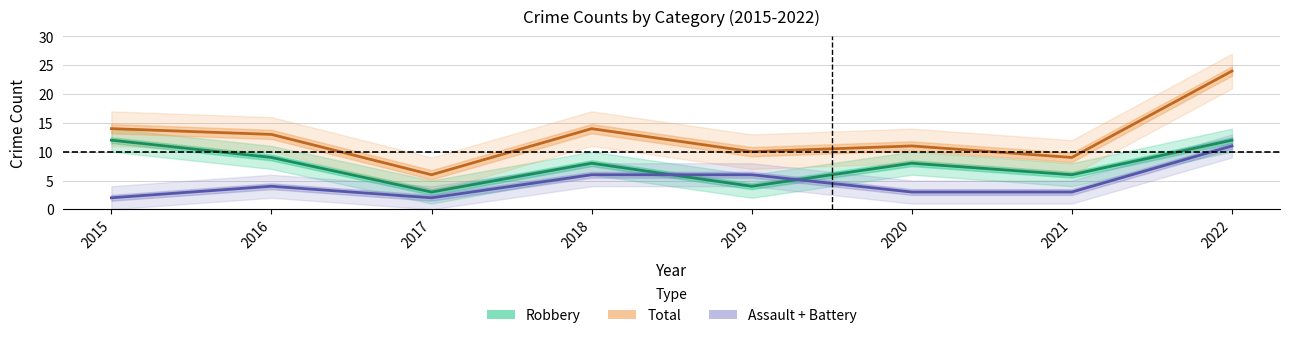

Which series changed the most between 2019 and 2021?

Assault + Battery